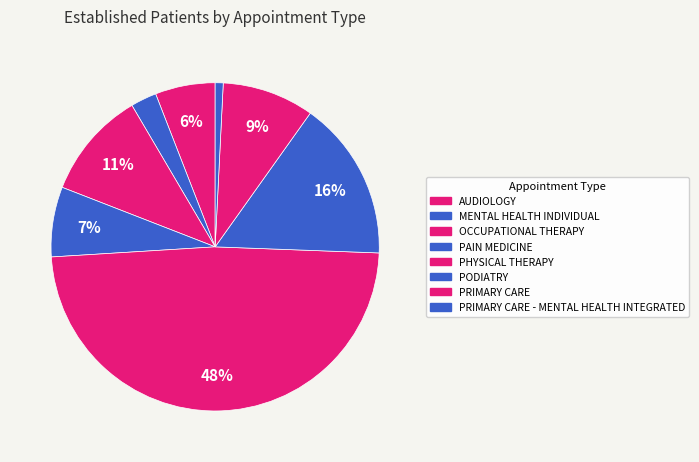

To the nearest percent, what is the average slice percentage?

12%